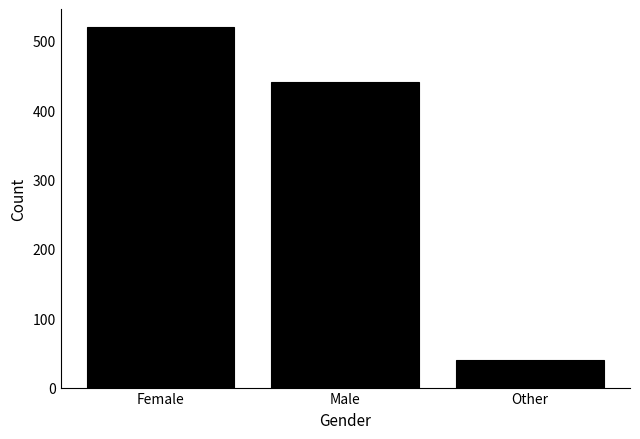

Approximately how many times larger is the value at Other compared to Female?

0.1